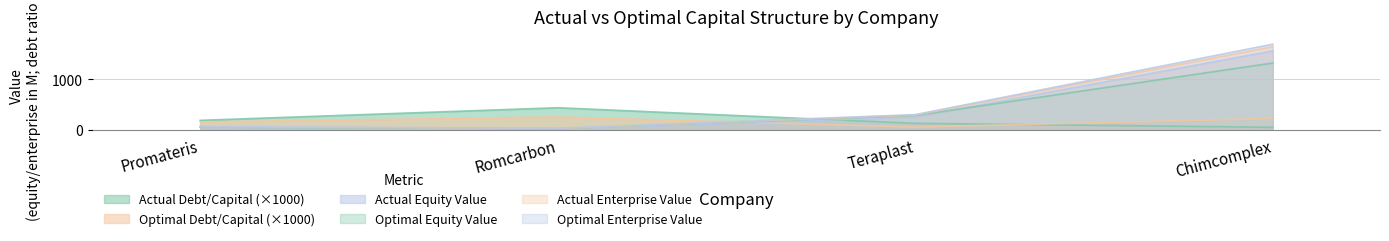

Reading left to right, transcribe all the data shown in this chart.

actual_debt_capital: 192.5	441.1	133.5	55.5
optimal_debt_capital: 160.0	260.0	60.0	230.0
actual_equity_value: 55.8	20.4	258.9	1560.9
optimal_equity_value: 61.0	30.0	288.4	1321.7
actual_enterprise_value: 68.2	33.5	297.3	1643.0
optimal_enterprise_value: 71.1	36.5	304.9	1692.1